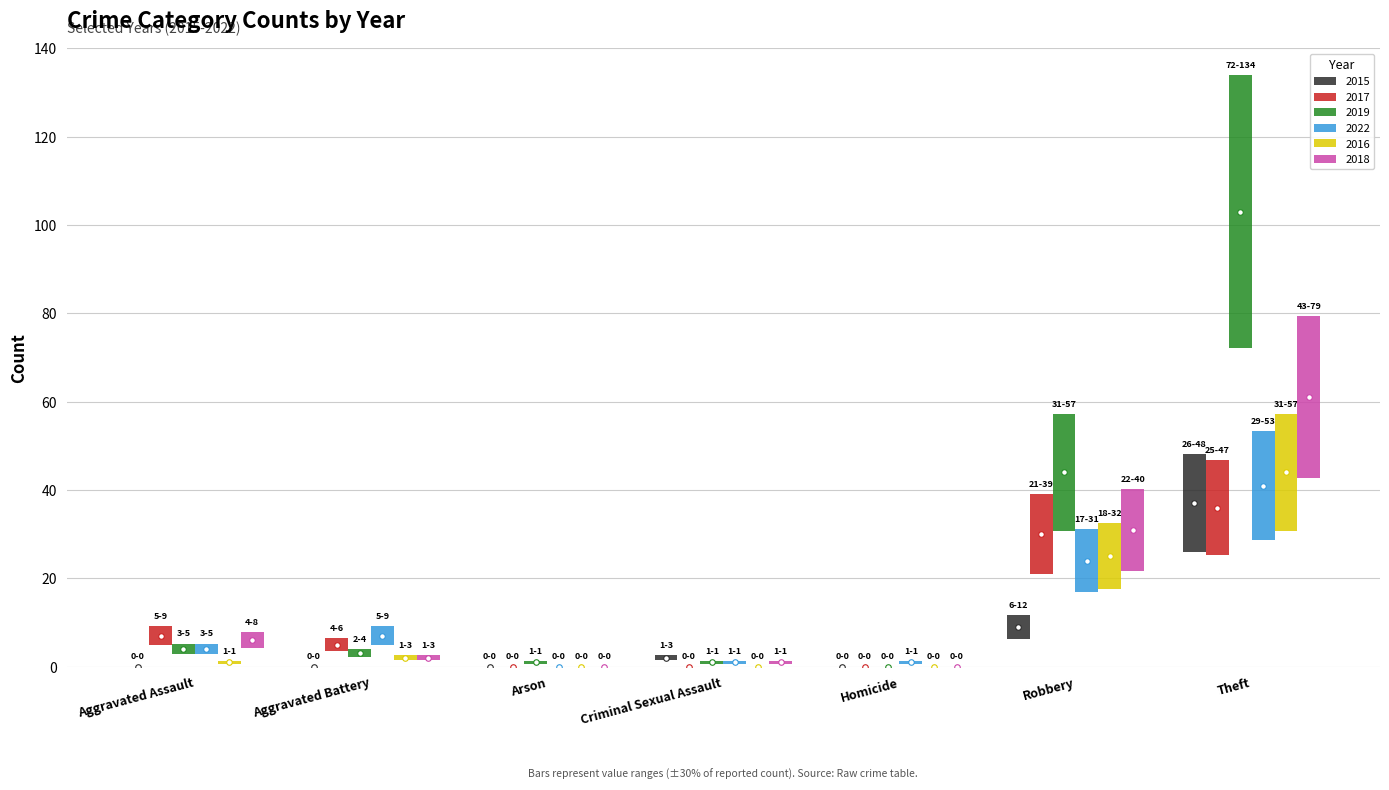

How many bars are there in total?

42